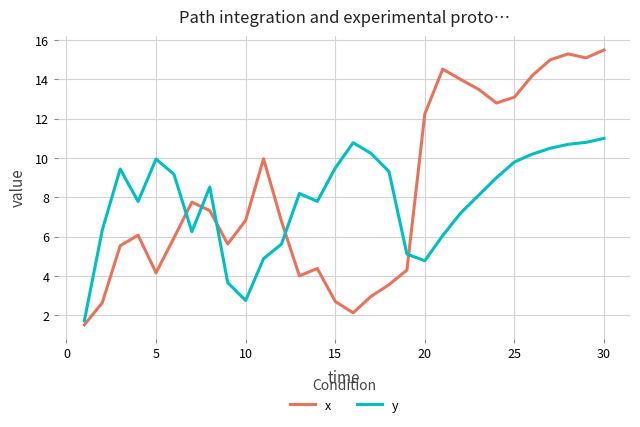

True or false: y and x intersect in this chart.

True